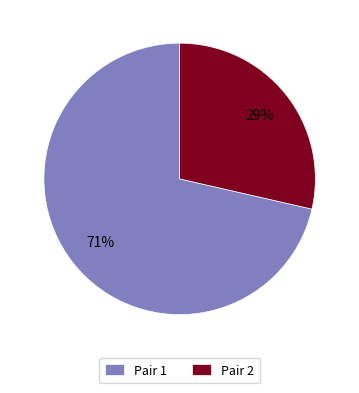

Rank the categories by value from highest to lowest.

Pair 1, Pair 2